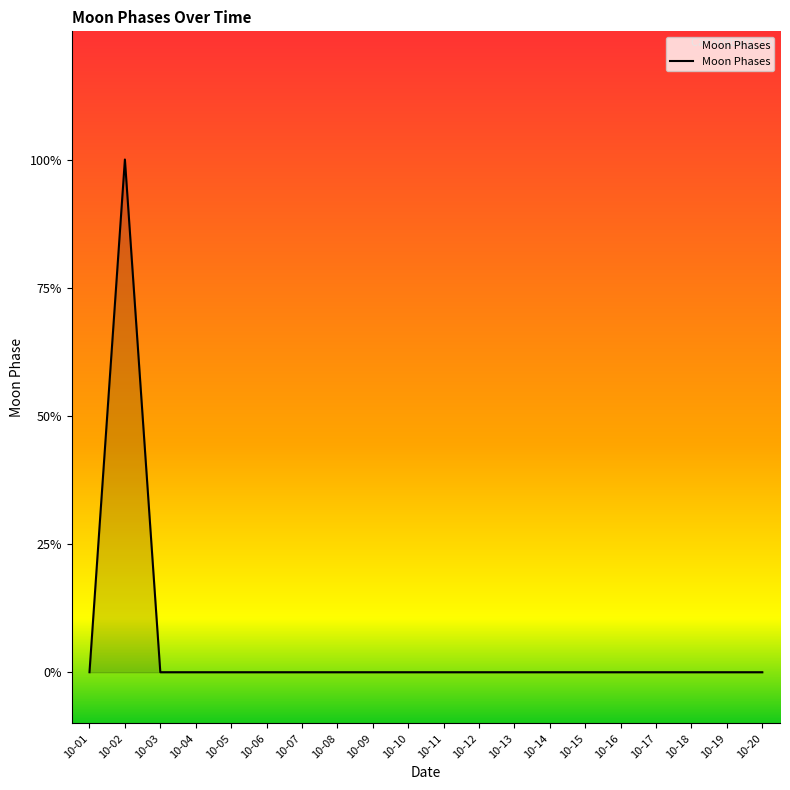

The chart shows a value of 0 at 10-11. True or false?

True